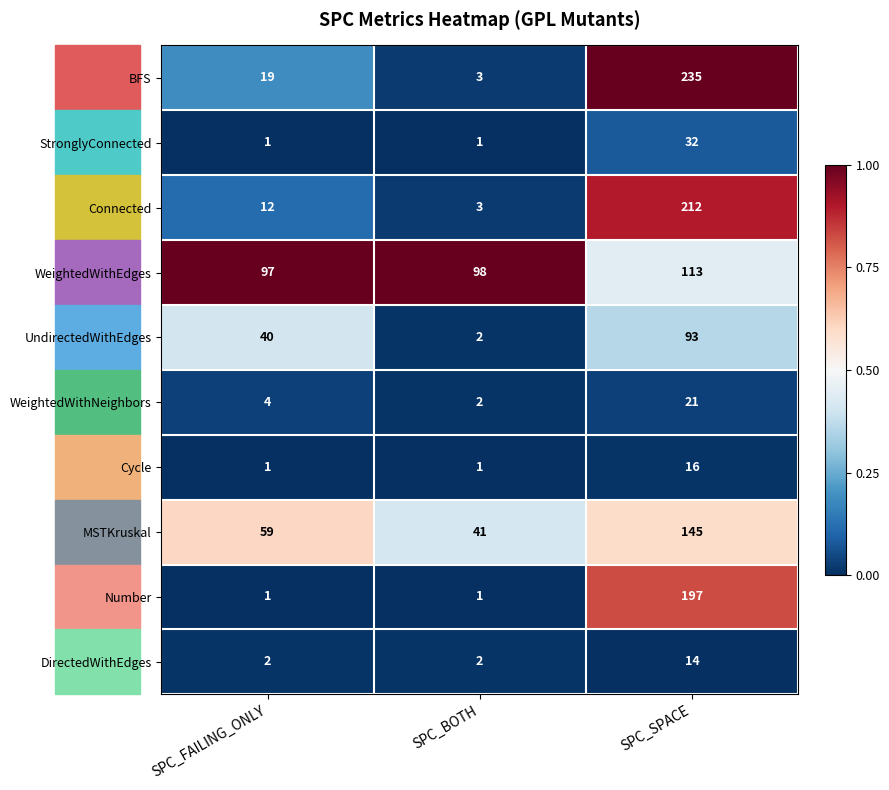

What is the difference between the maximum and second lowest values in the StronglyConnected series?

31